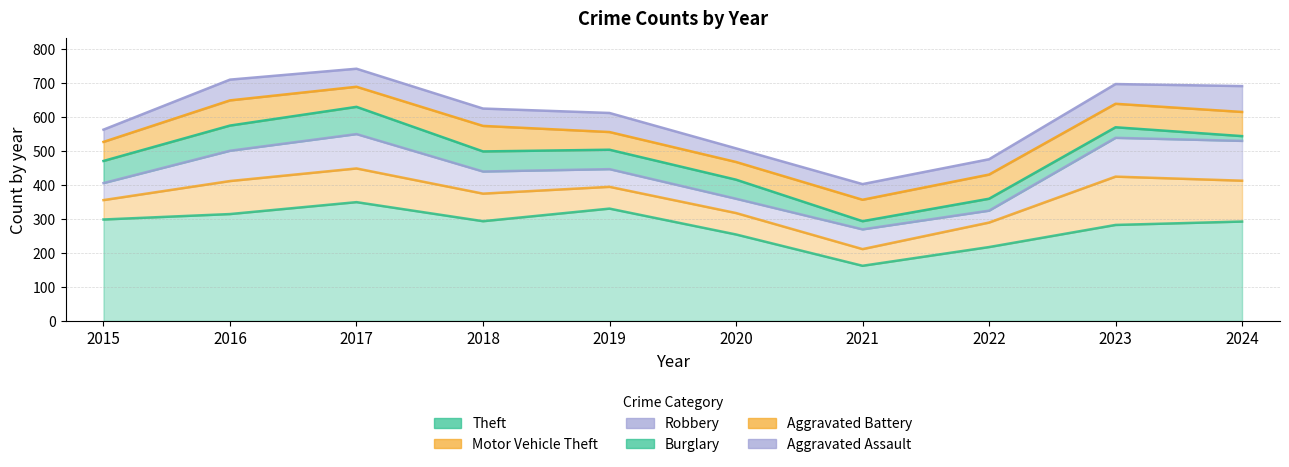

Is it true that Theft equals 254 at 2020?

True